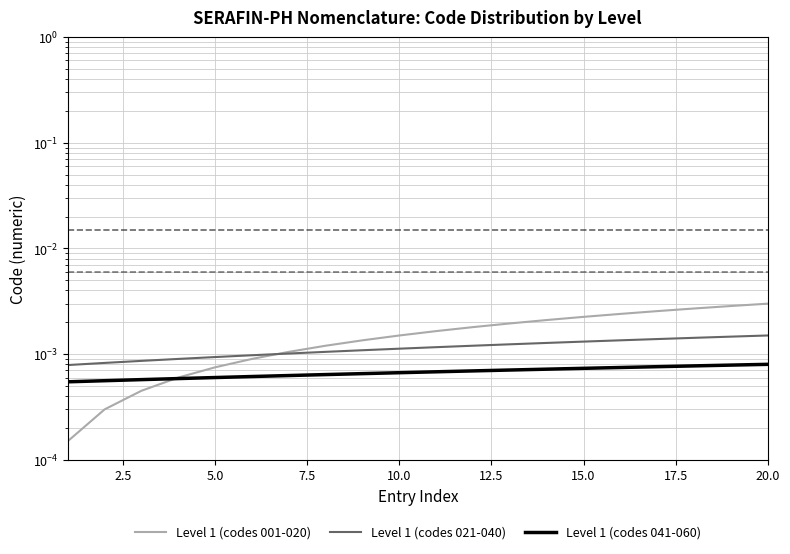

The value of Level 1 (codes 041-060) at 5.0 is 0.0. True or false?

True